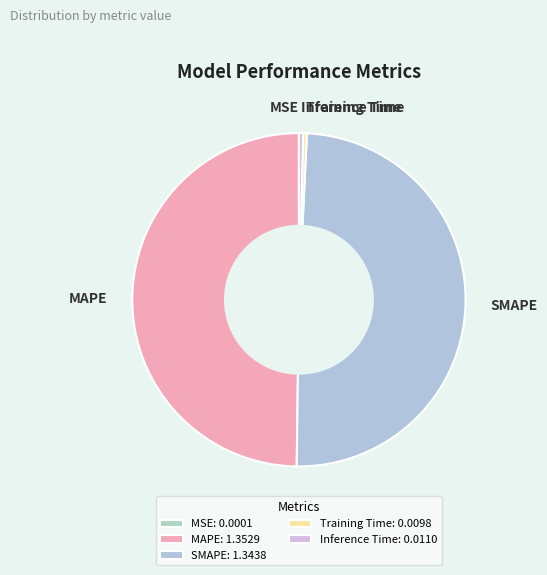

Is it true that Training Time is 0% of the pie?

True